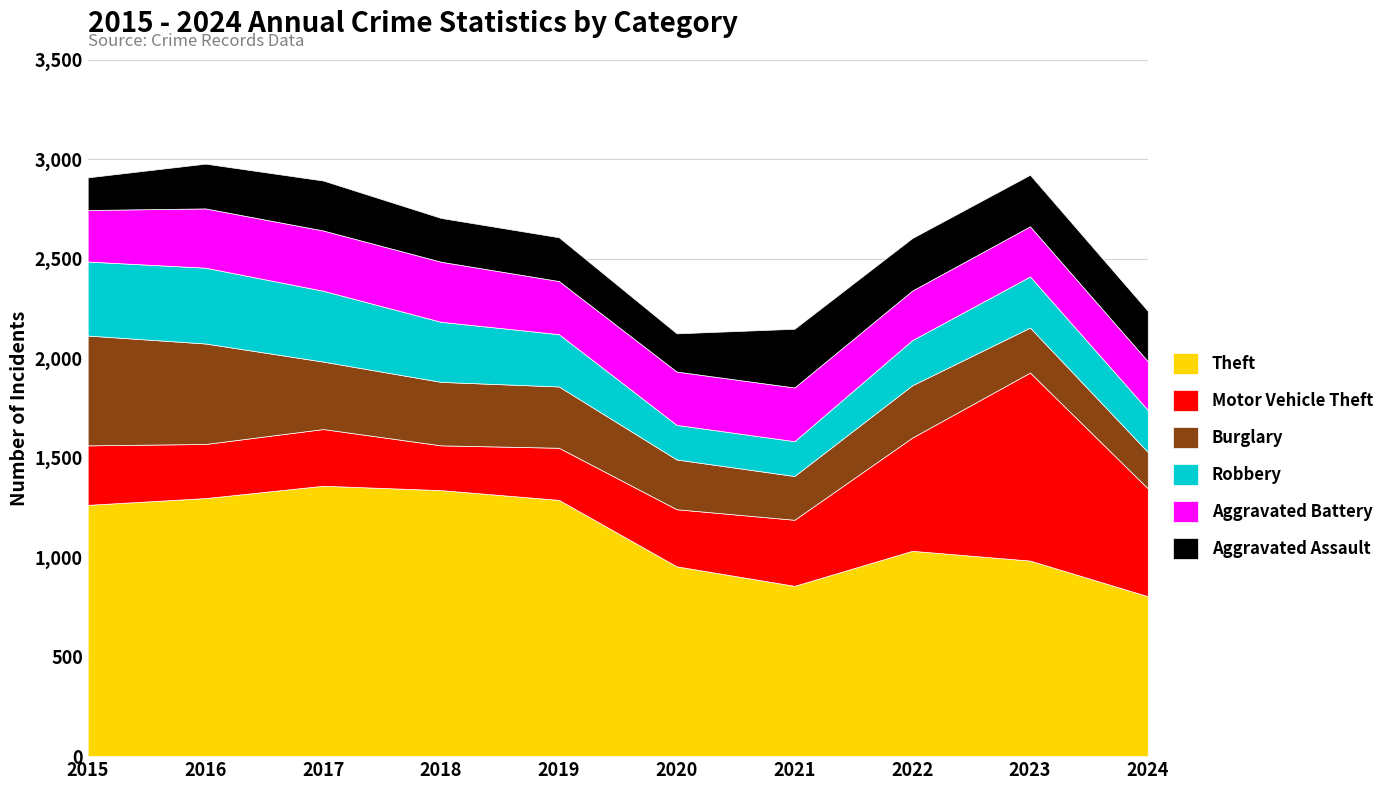

What is the value of the Burglary point at the 5th from the left?

308